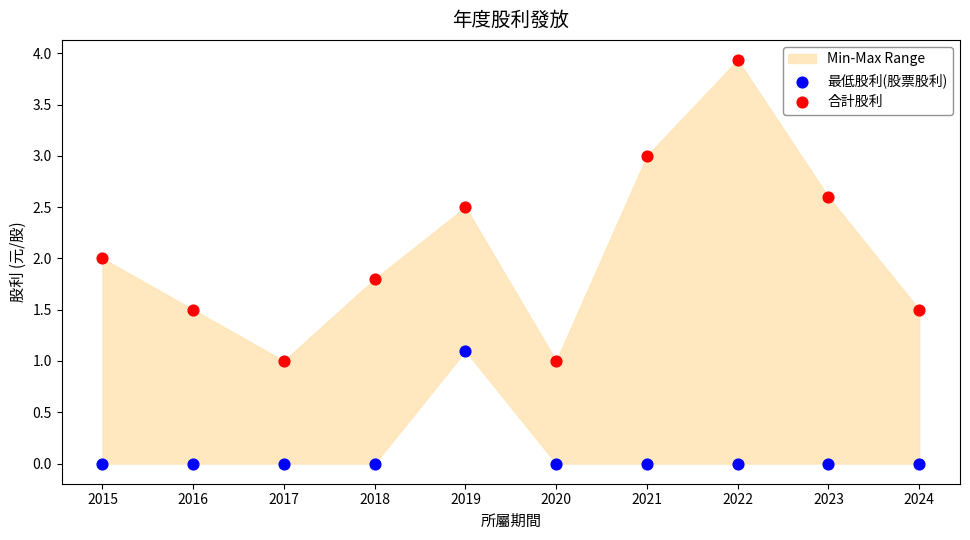

Which series reaches the maximum Y coordinate?

合計股利